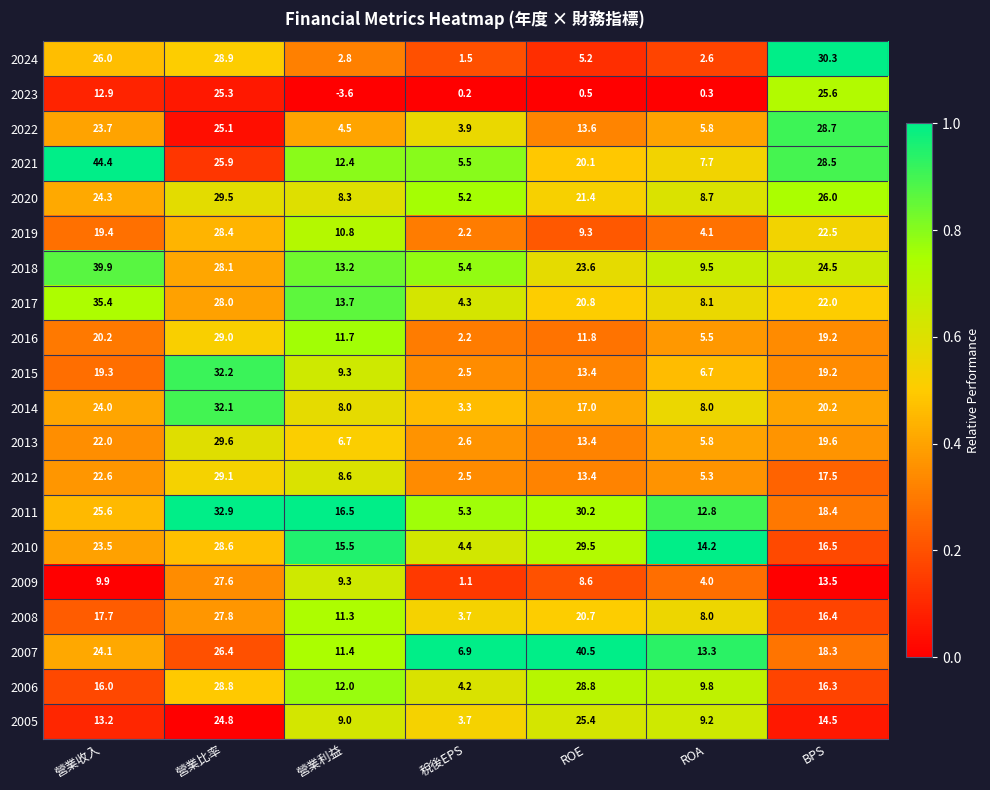

Which label corresponds to the largest value in the chart?

營業收入